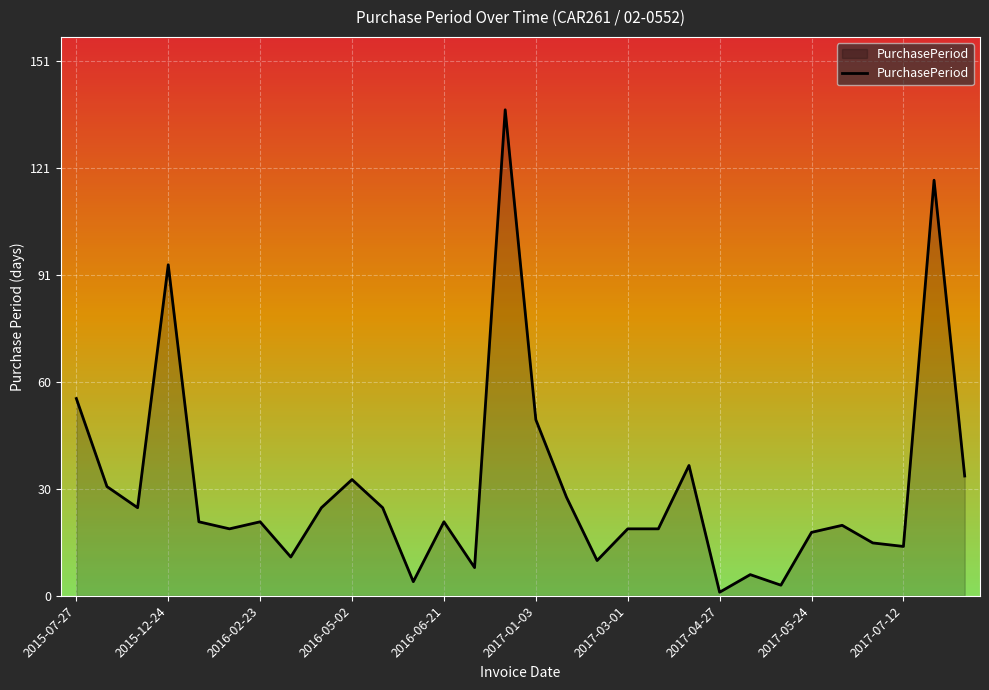

What is the difference between the maximum and minimum values?

137